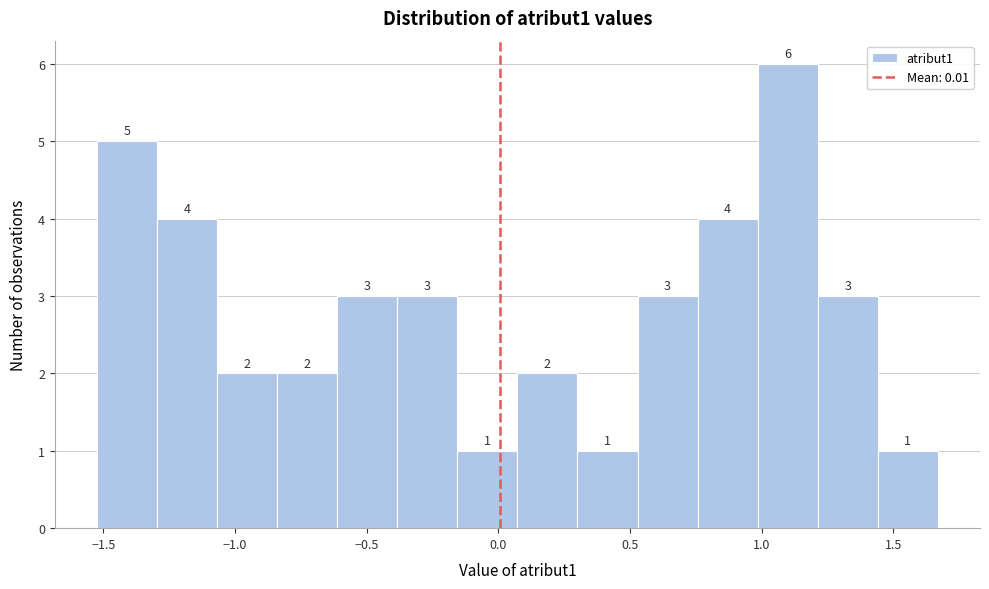

Which range on the x-axis has the tallest bar?

1.00 to 1.20